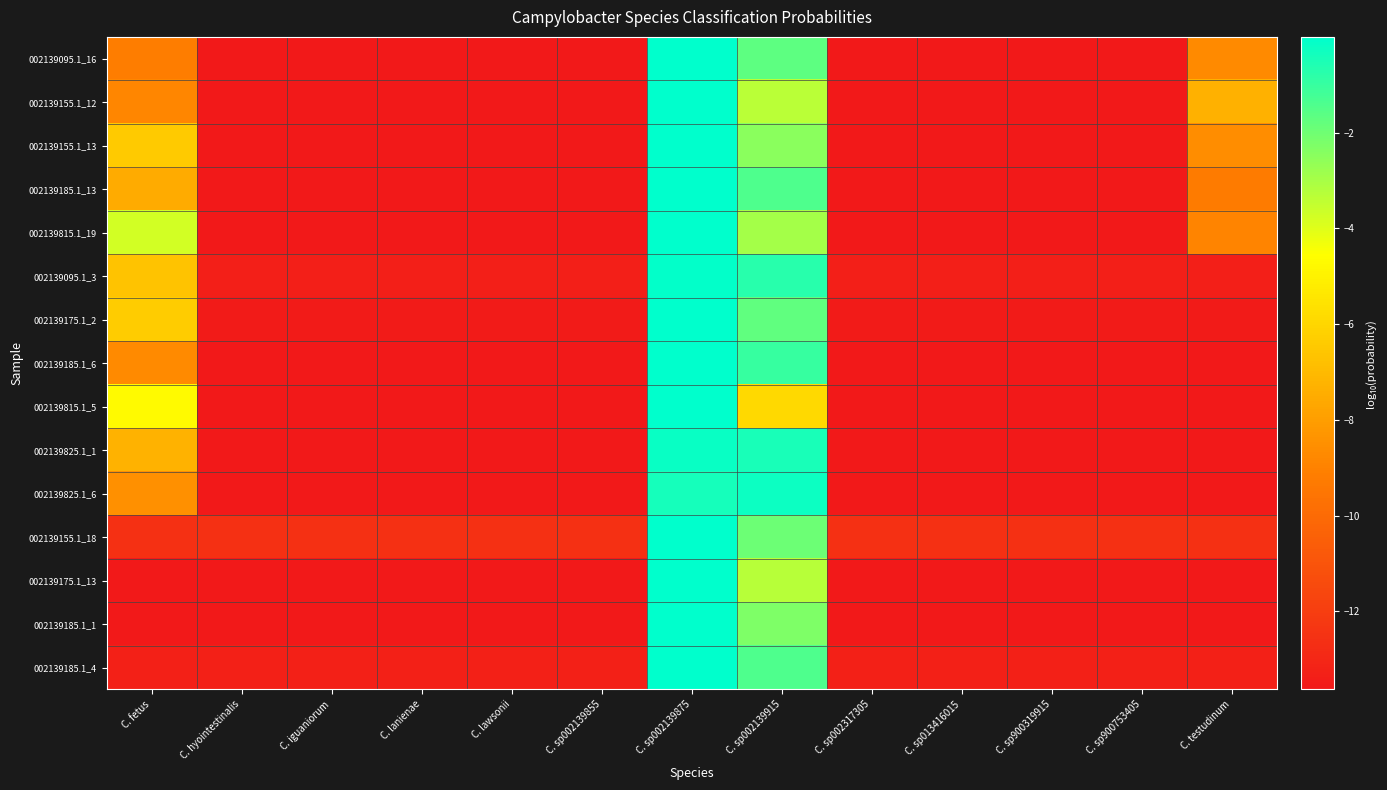

At which category does the chart reach its peak across all series?

C. sp002139875